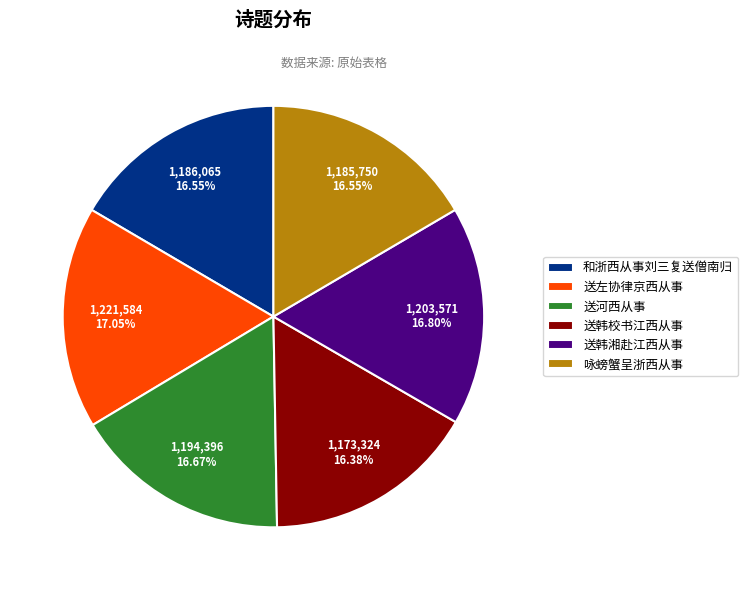

What percentage is the 送左协律京西从事 slice, to the nearest percent?

17%